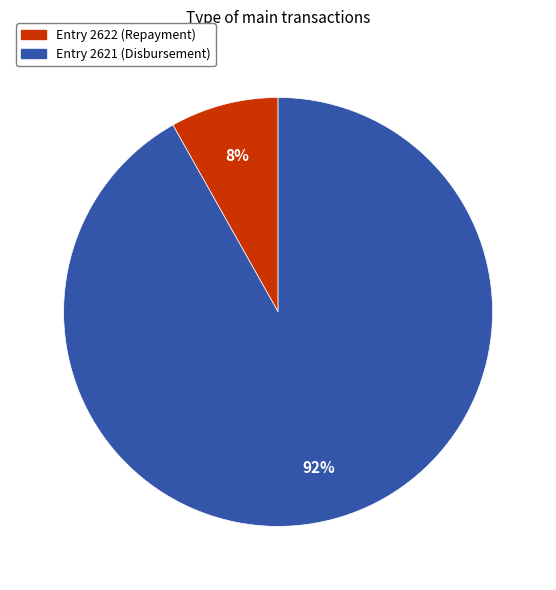

To the nearest percent, what is the average slice percentage?

50%